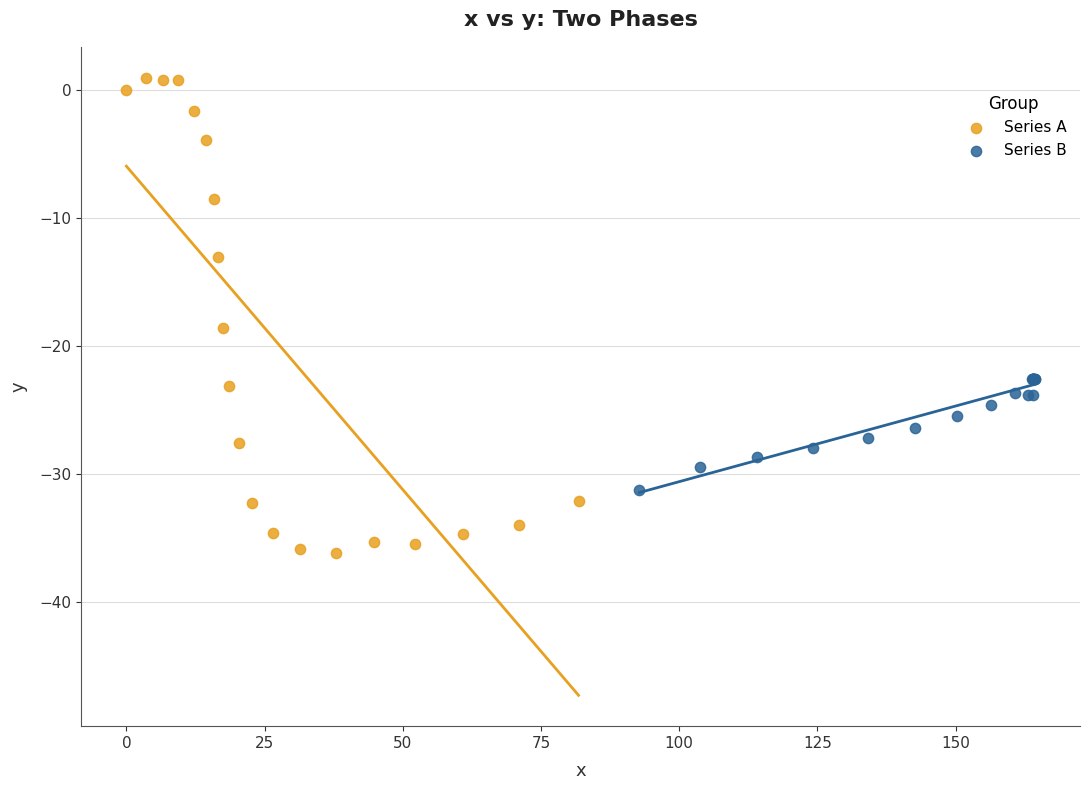

Which series has the largest Y range (max minus min)?

Series A